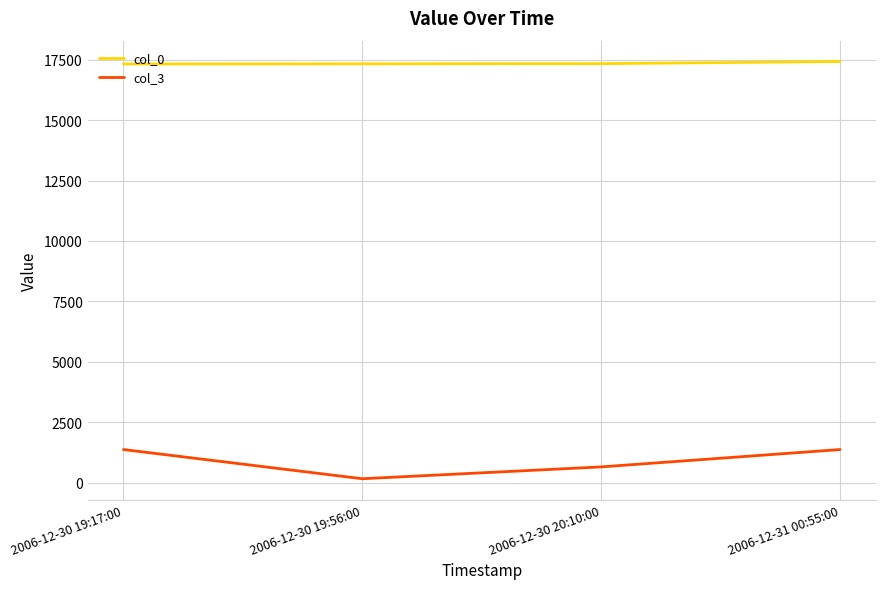

What is the minimum value shown in the chart?

165